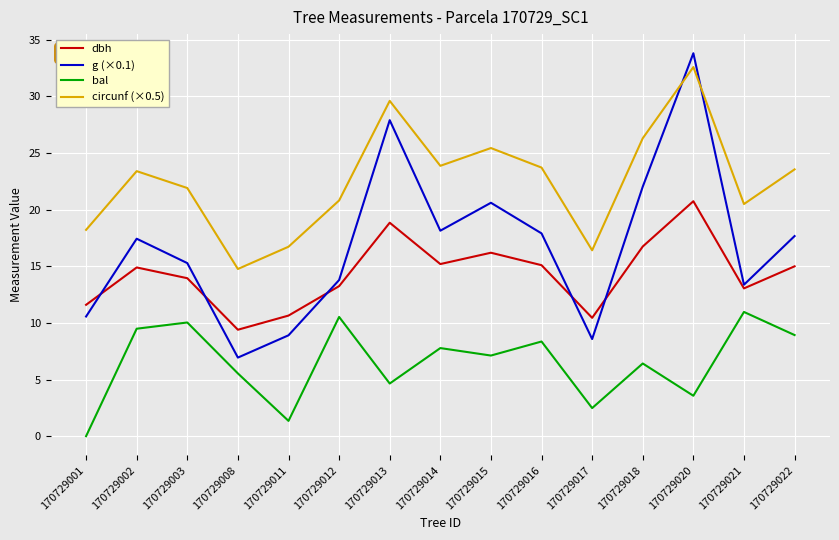

What is the lowest value of the g (×0.1) series?

6.9